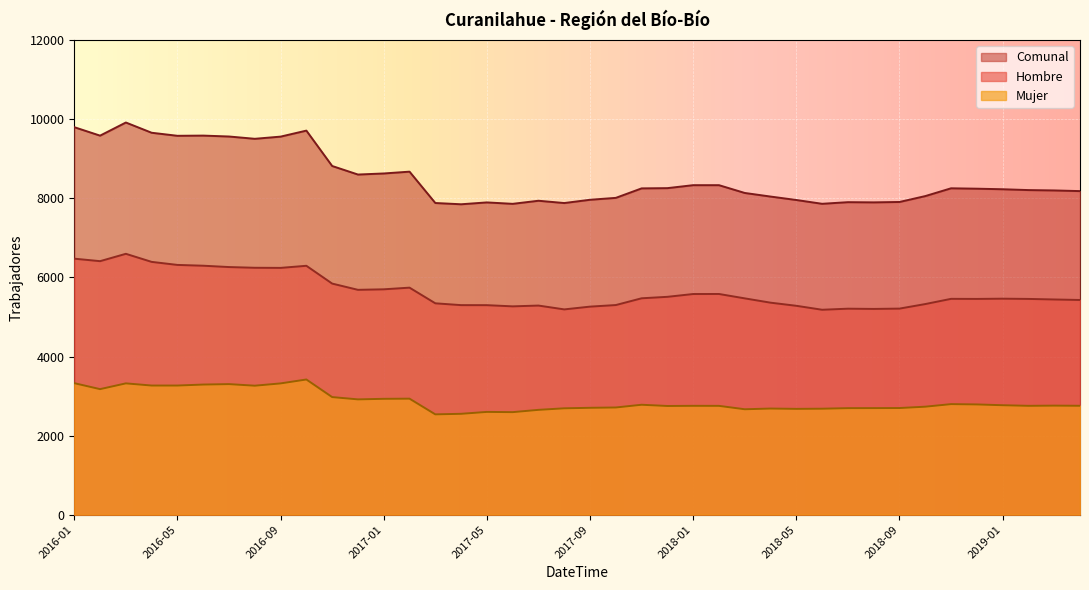

How many data points in Comunal are above 8245?

19